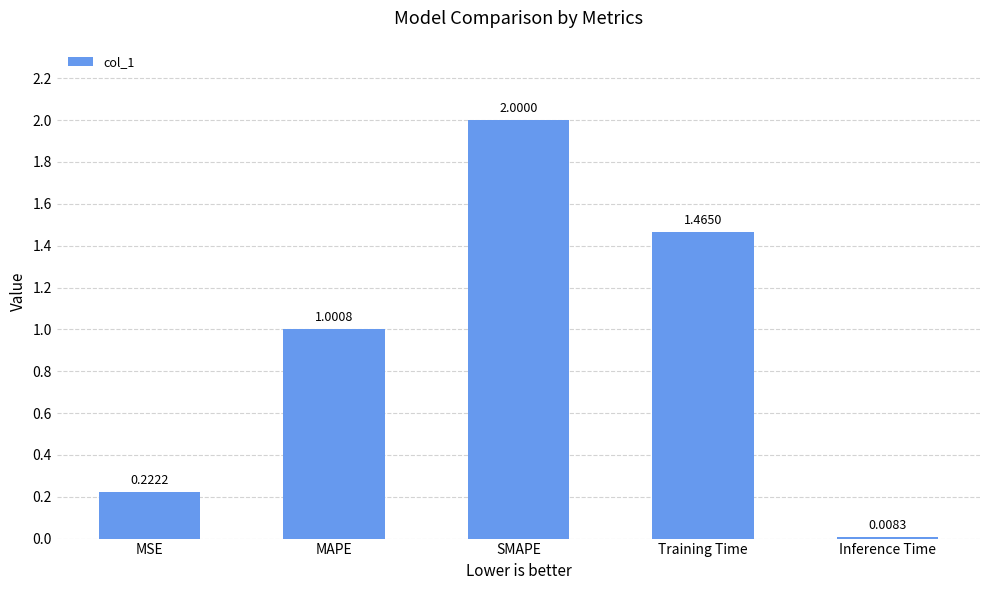

What is the sum of all values?

4.7